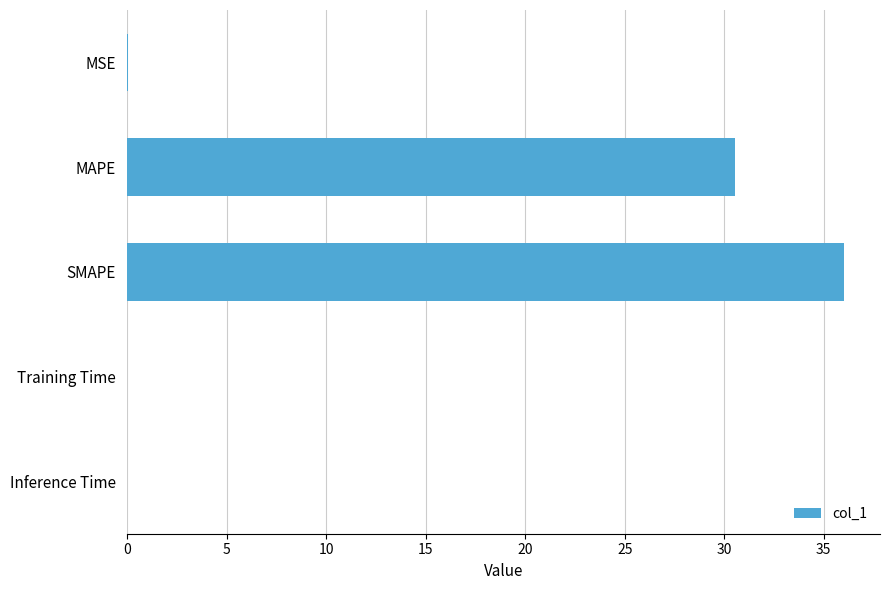

Does the chart contain stacked bars?

No